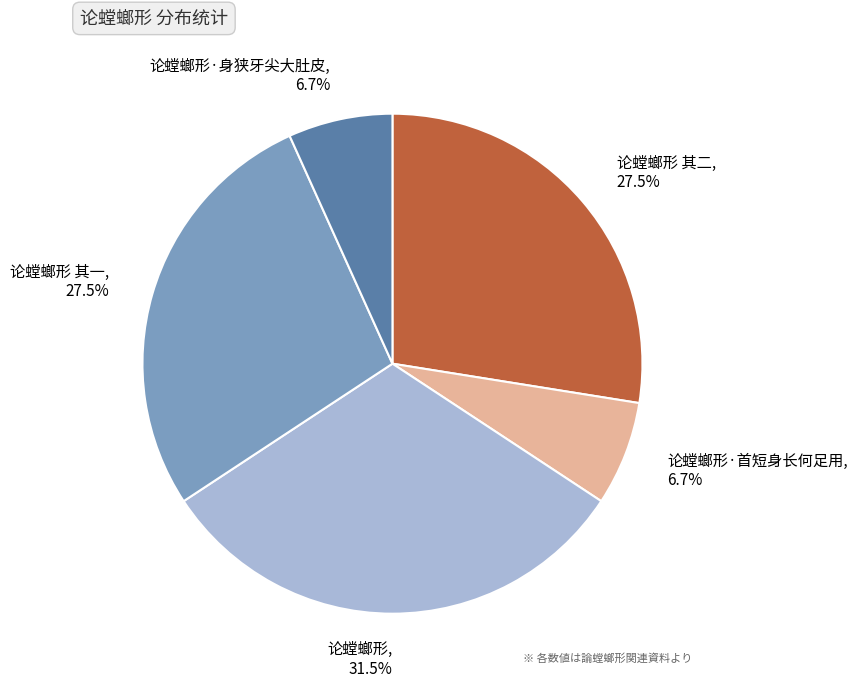

To the nearest percent, what is the average slice percentage?

20%